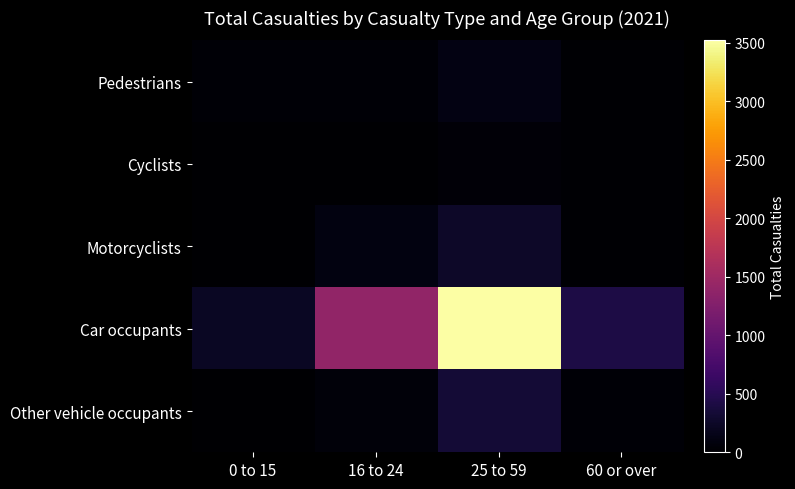

How many series are shown in this chart?

5